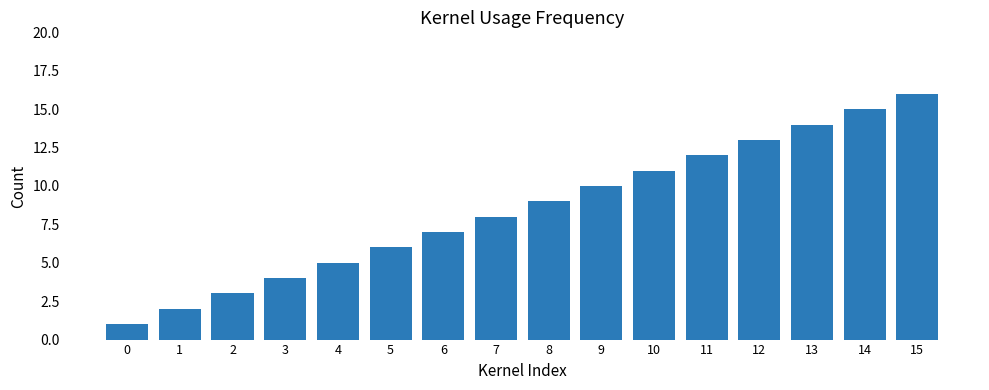

What is the difference between the values at 2 and 13?

11